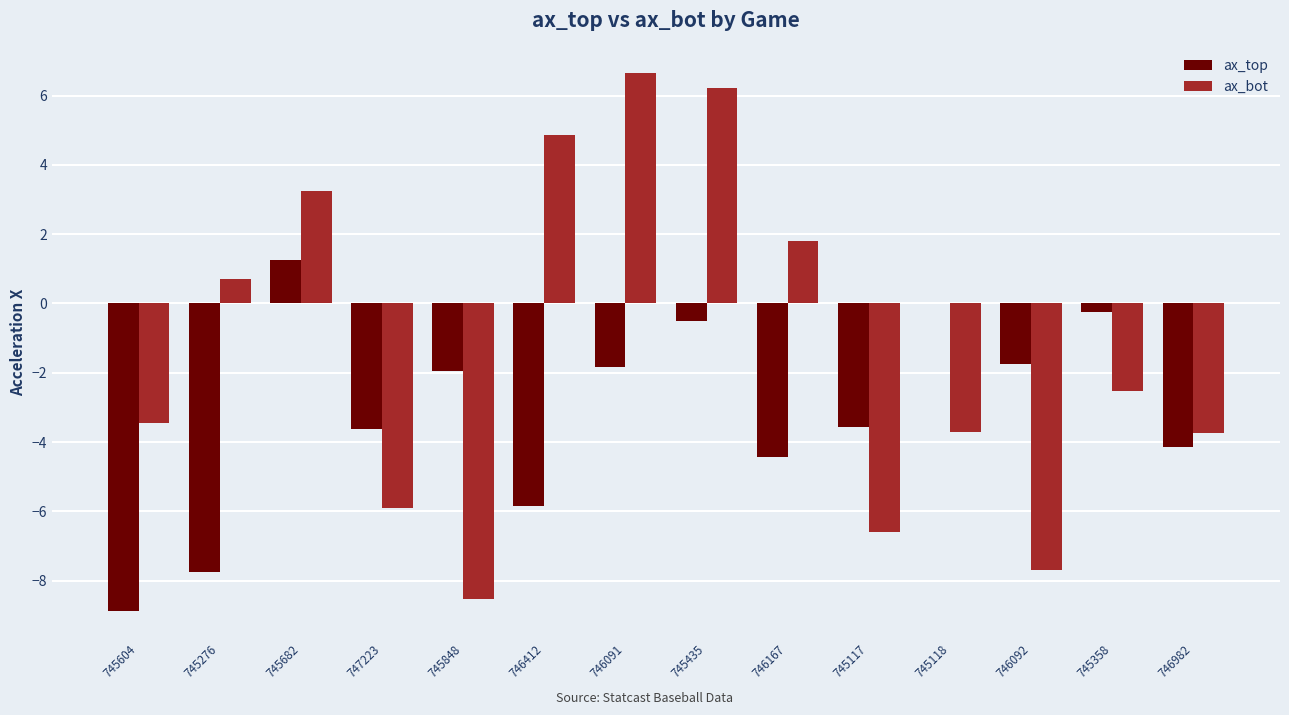

Is the value of ax_bot at 745604 greater than the value of ax_top at 745435?

No